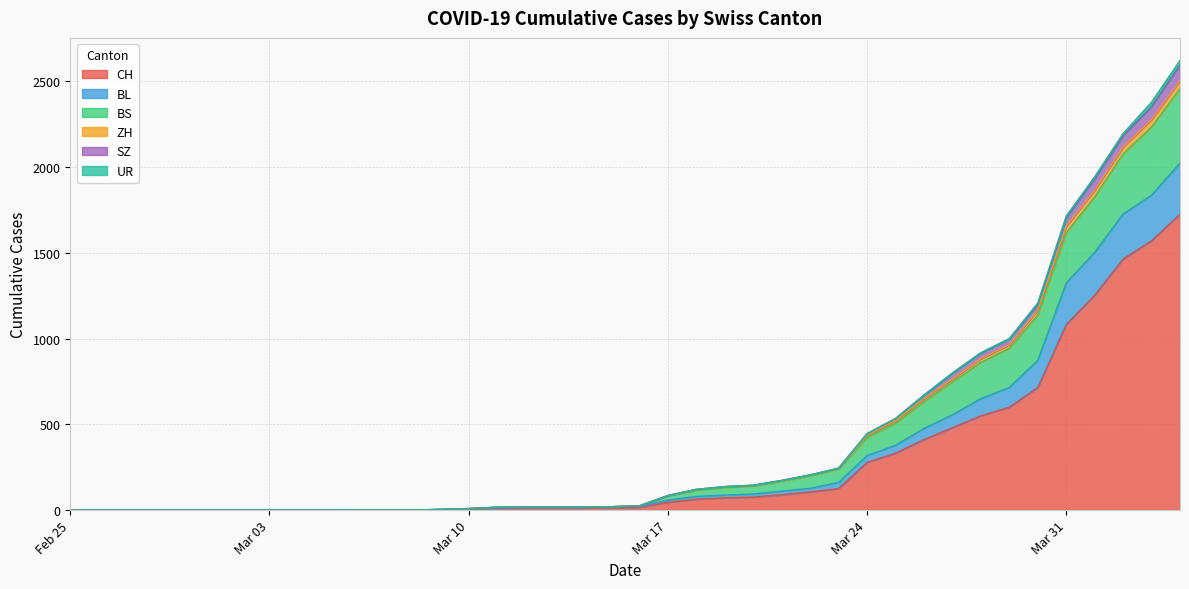

True or false: ZH and BL cross at least once.

False